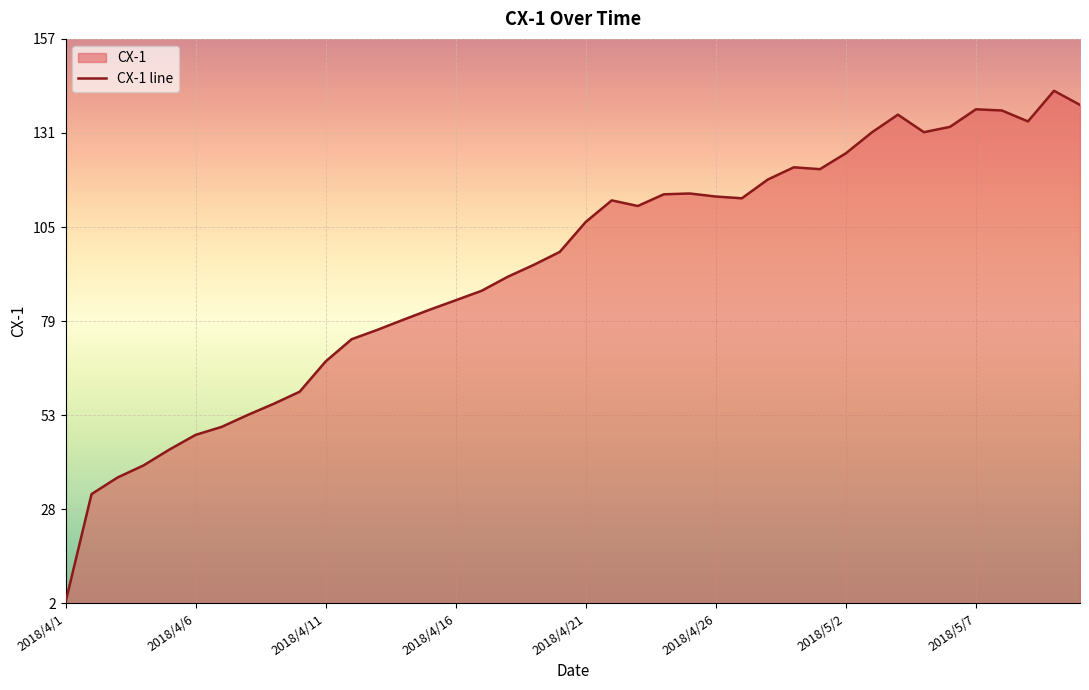

At which label does the data first exceed 106?

2018/4/21